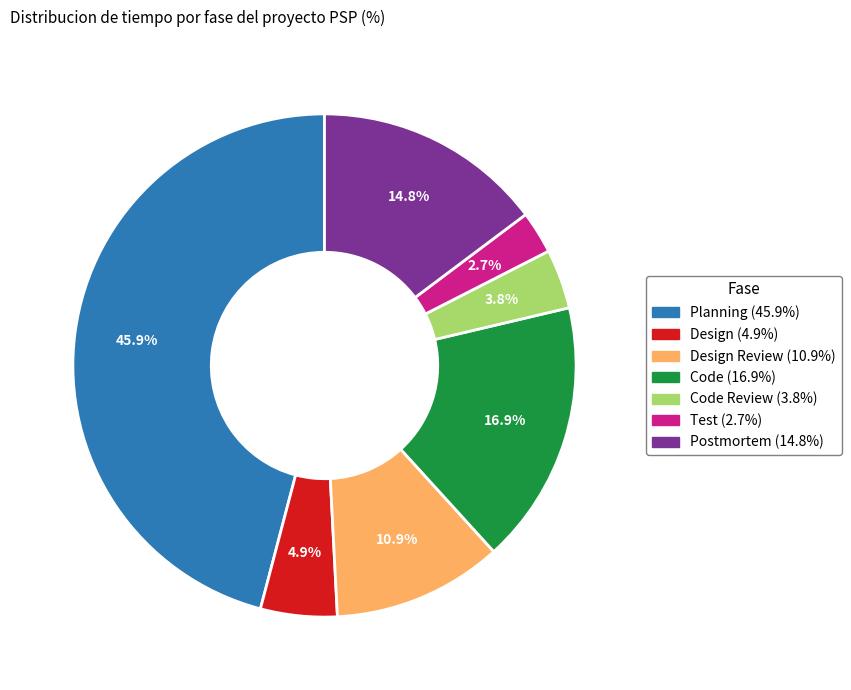

Is there a majority slice in this chart?

No